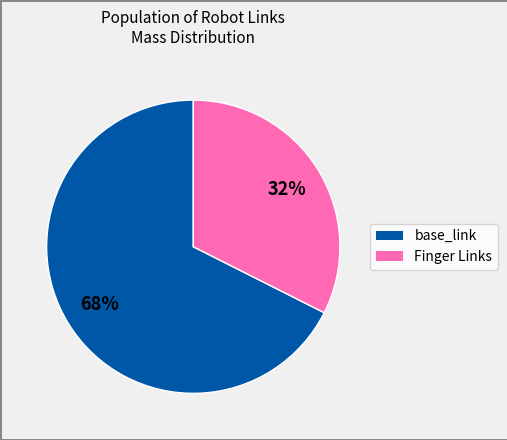

To the nearest percent, what is the average slice percentage?

50%